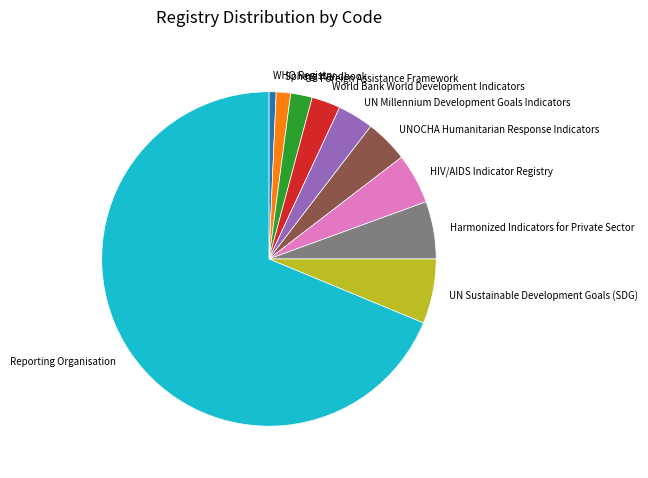

Is the sum of World Bank World Development Indicators and Harmonized Indicators for Private Sector greater than half?

No